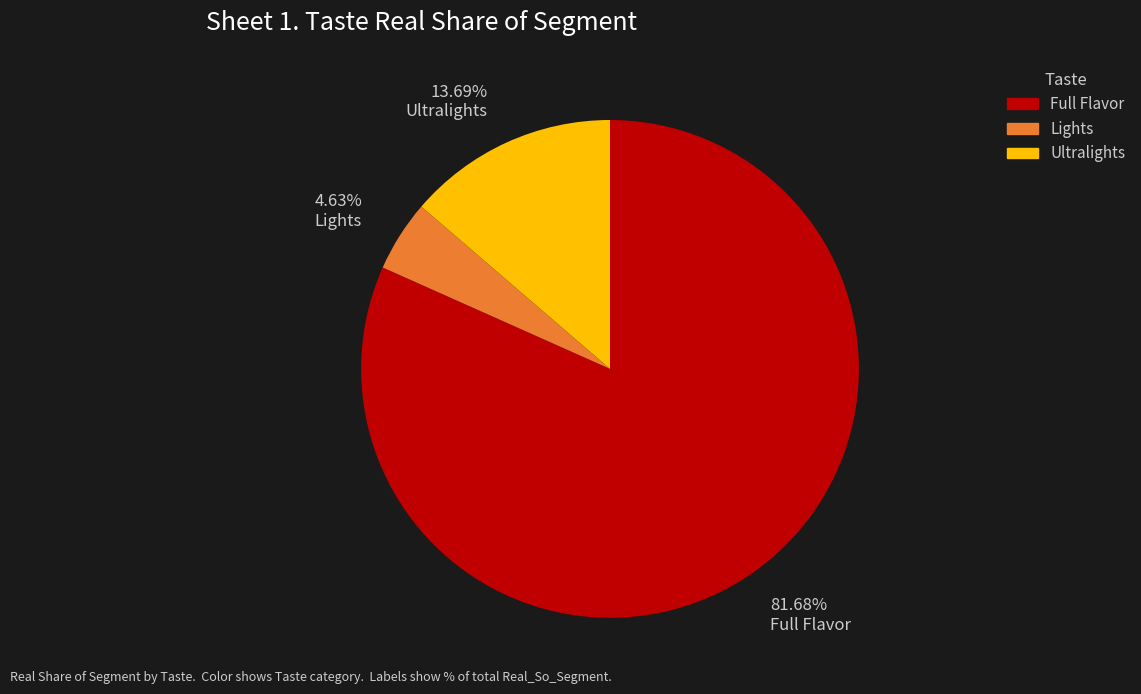

Is there a majority slice in this chart?

Yes